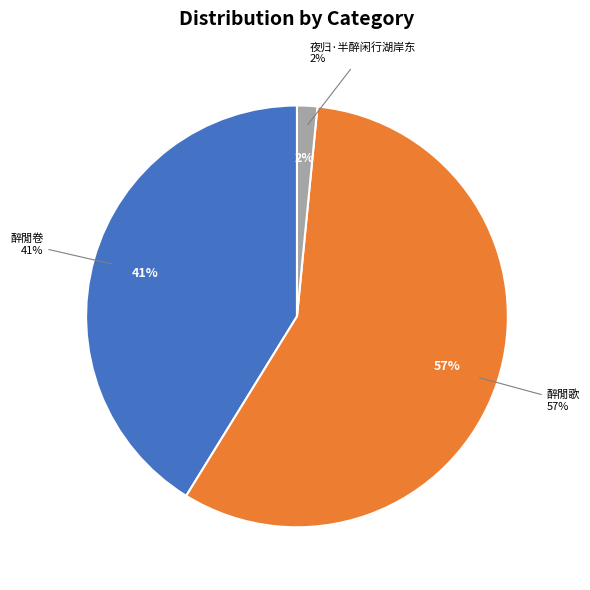

Count the number of slices in the pie.

3